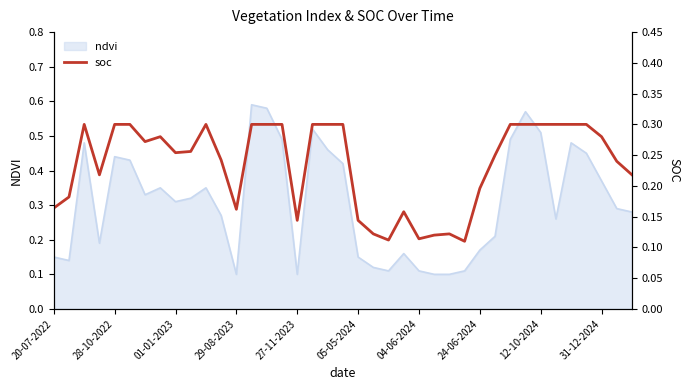

Count the values in the range 0 to 1.

39